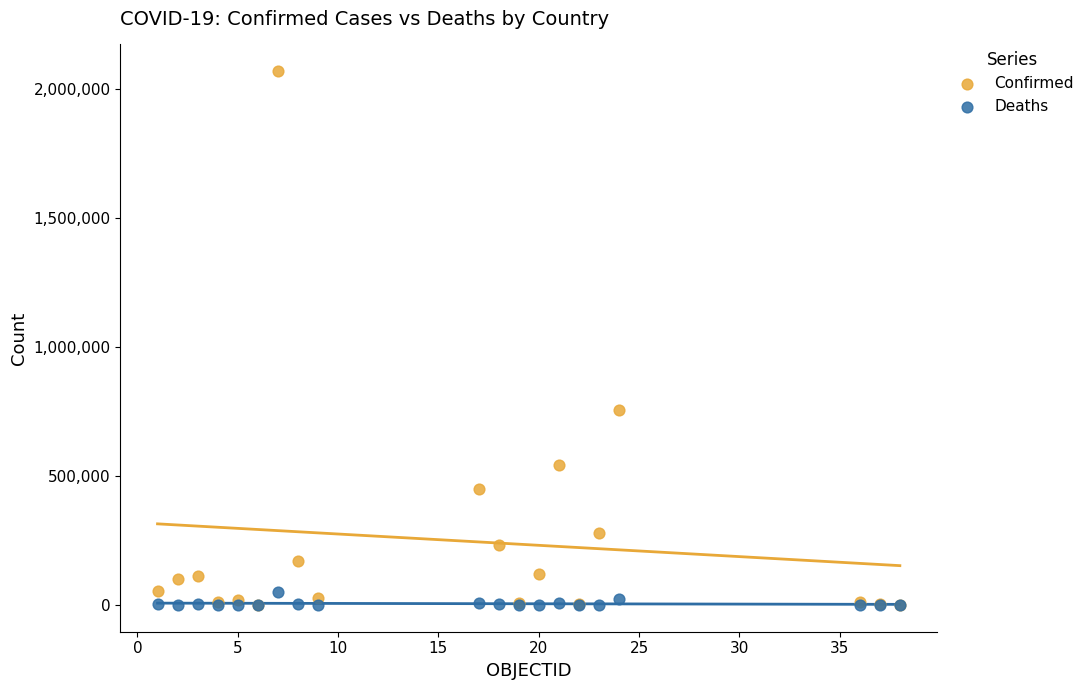

What are all the series names shown in the legend?

Confirmed, Deaths